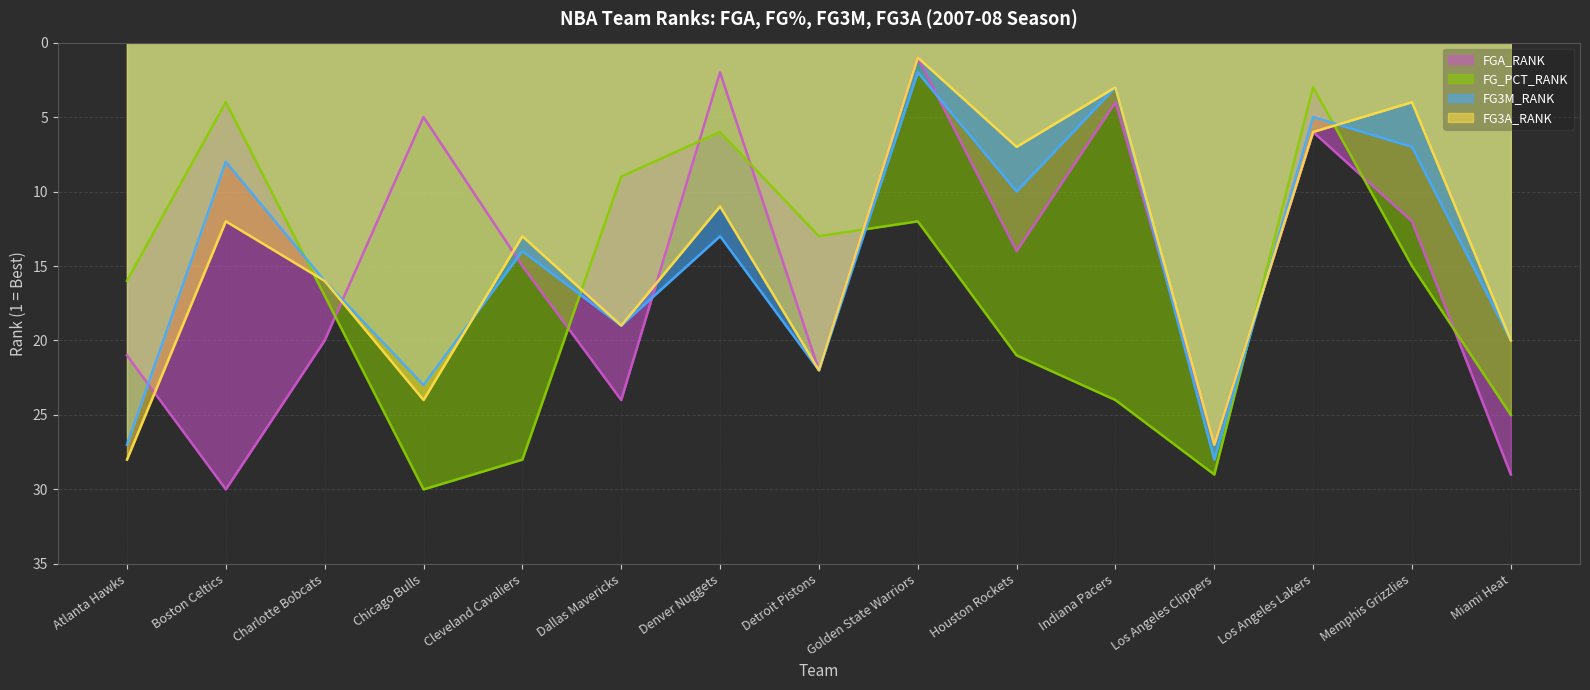

How many categories are shown in the chart?

15